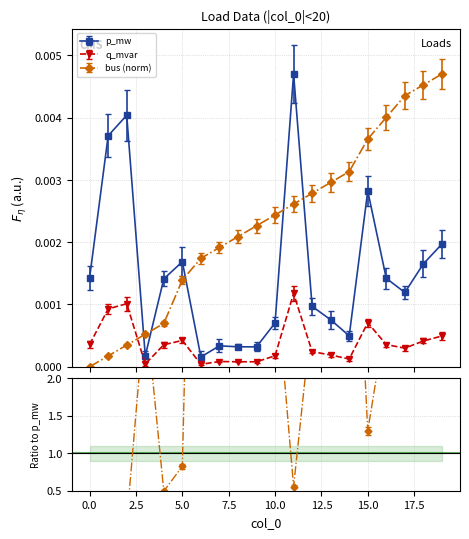

The value of bus at 15 is 0.0. True or false?

False